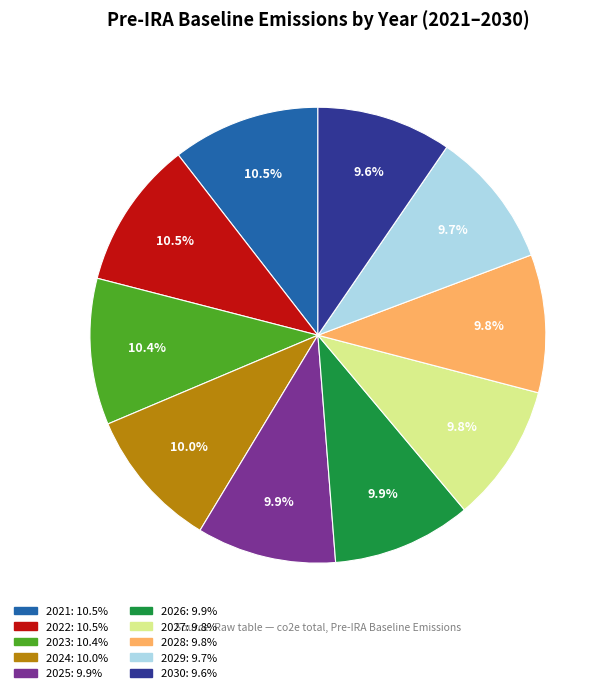

Does any single category account for the majority?

No